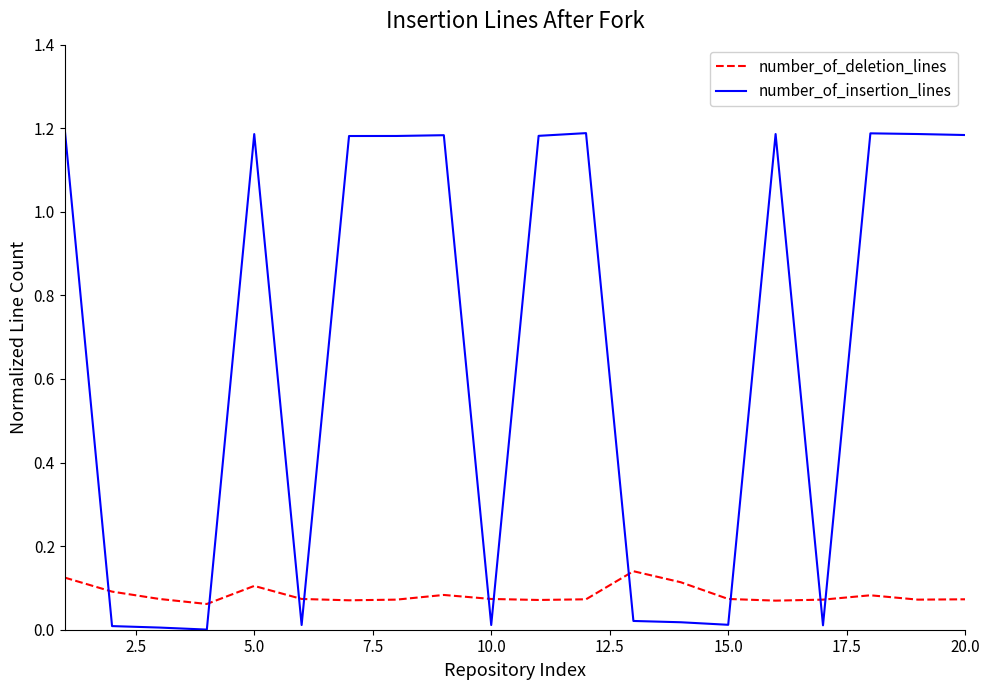

After their last crossing, which series has the higher values: number_of_insertion_lines or number_of_deletion_lines?

number_of_insertion_lines